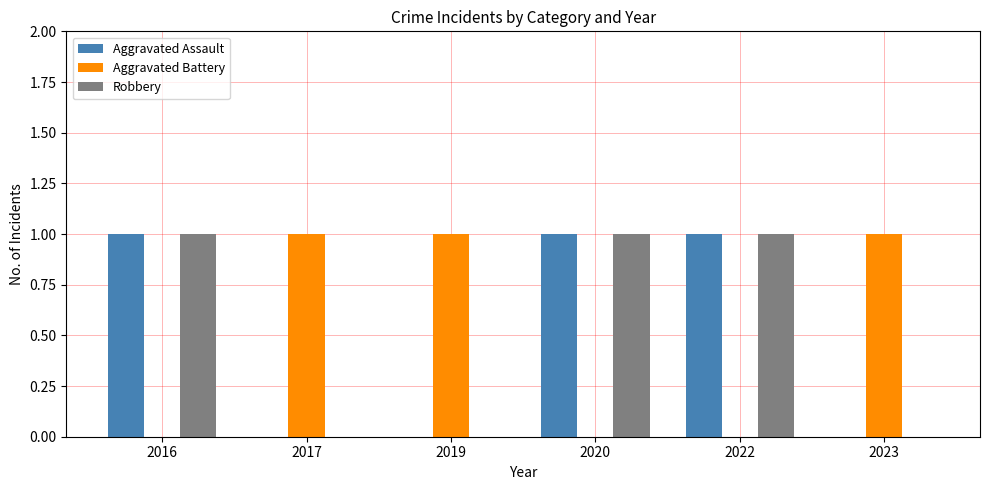

Reading left to right, list all the values displayed in this chart.

Aggravated Assault: 1	0	0	1	1	0
Aggravated Battery: 0	1	1	0	0	1
Robbery: 1	0	0	1	1	0